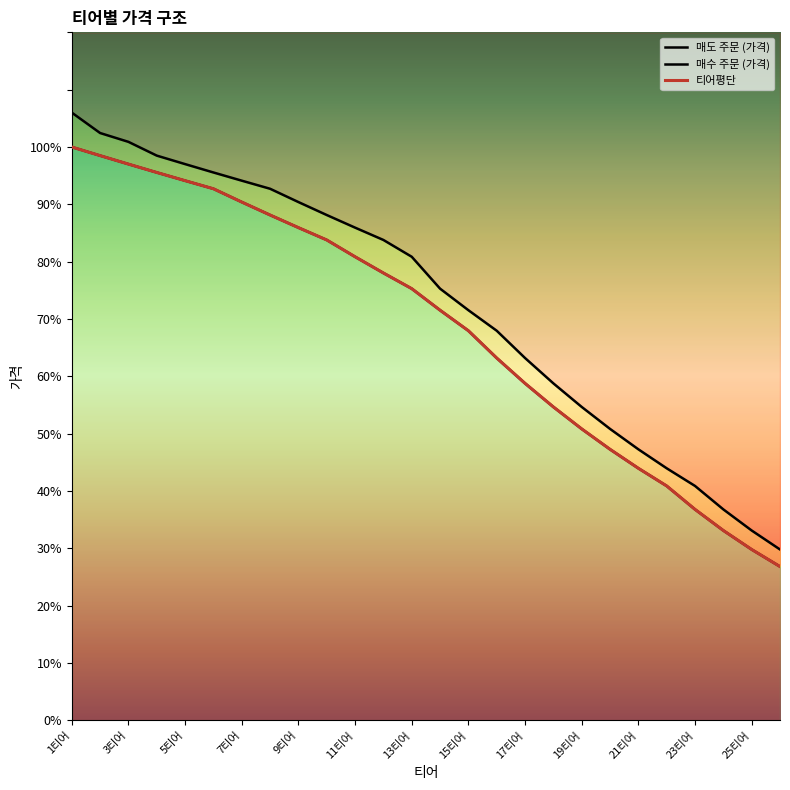

Count the number of data series in this chart.

3